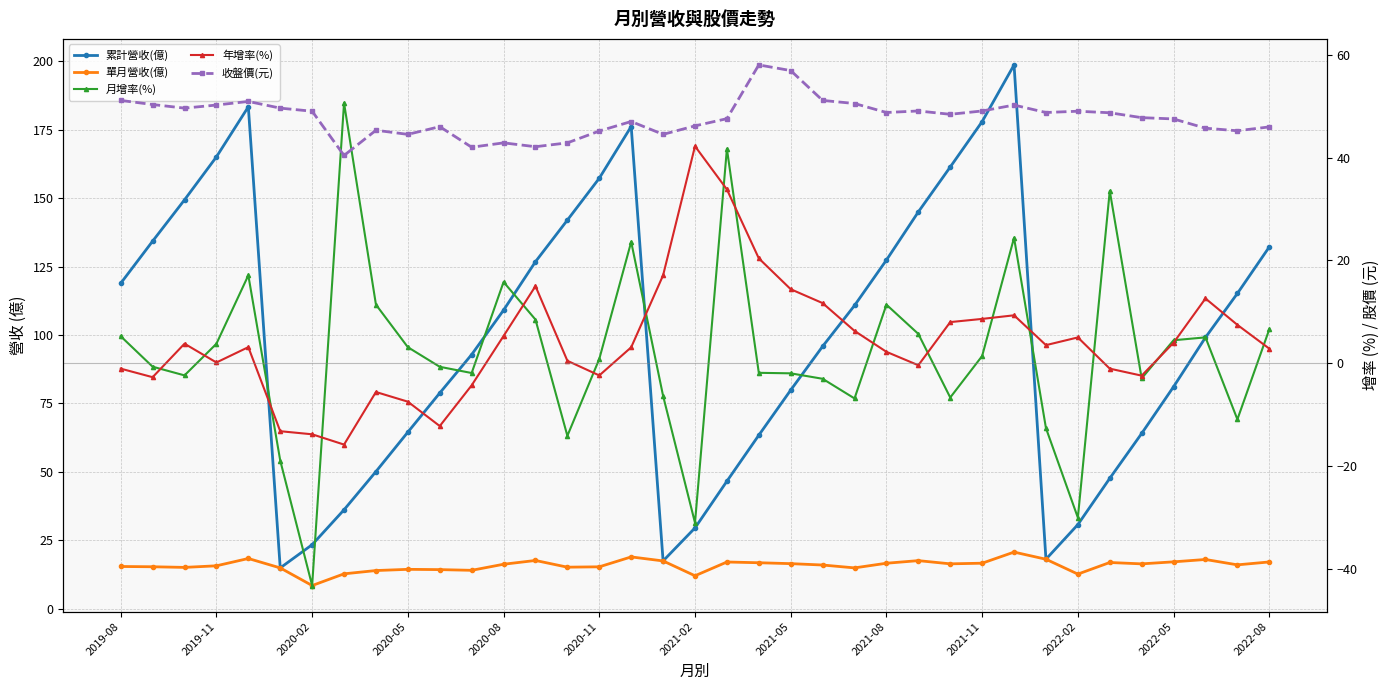

Does the chart have visible grid lines?

Yes